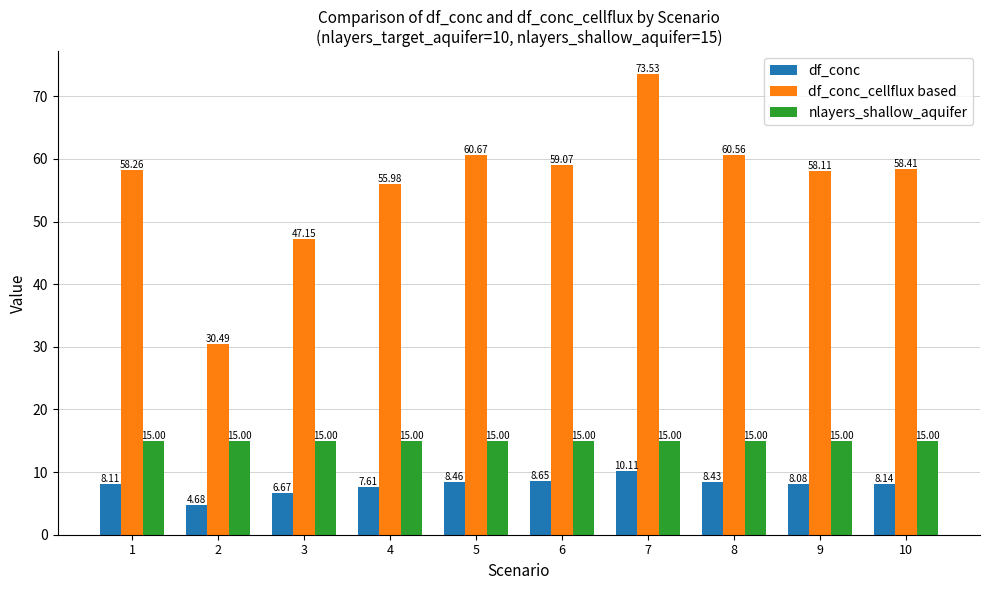

Where is df_conc_cellflux based nearest to the value 52?

4